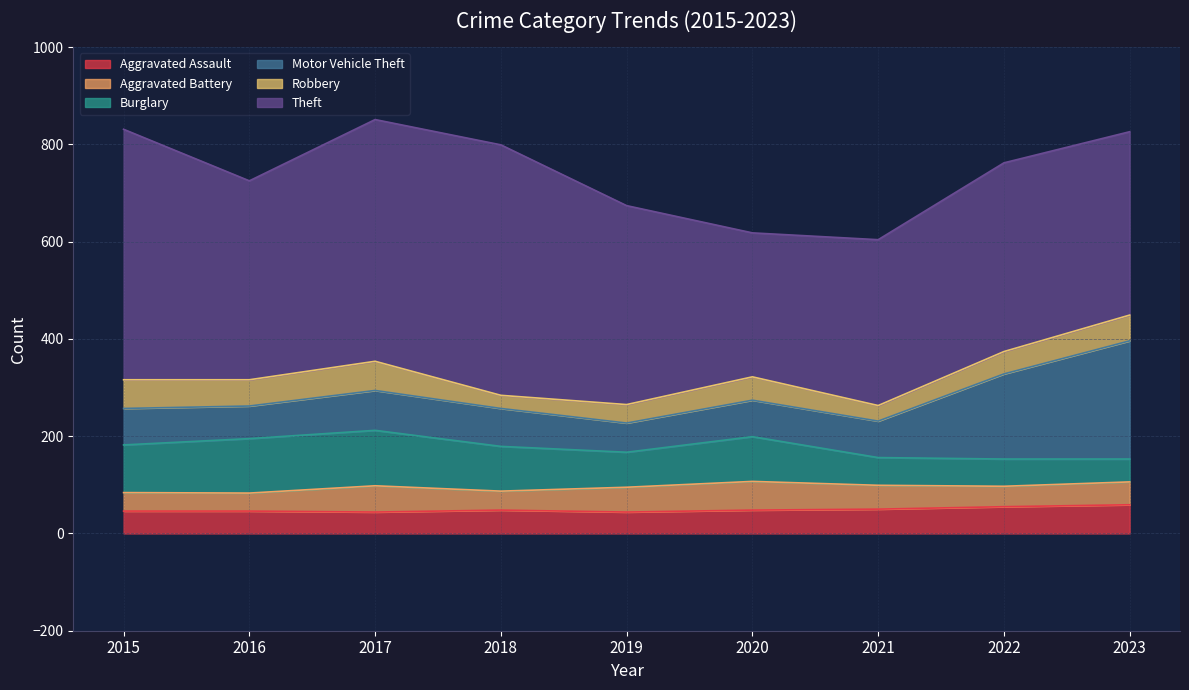

Where is Aggravated Battery nearest to the value 48?

2021